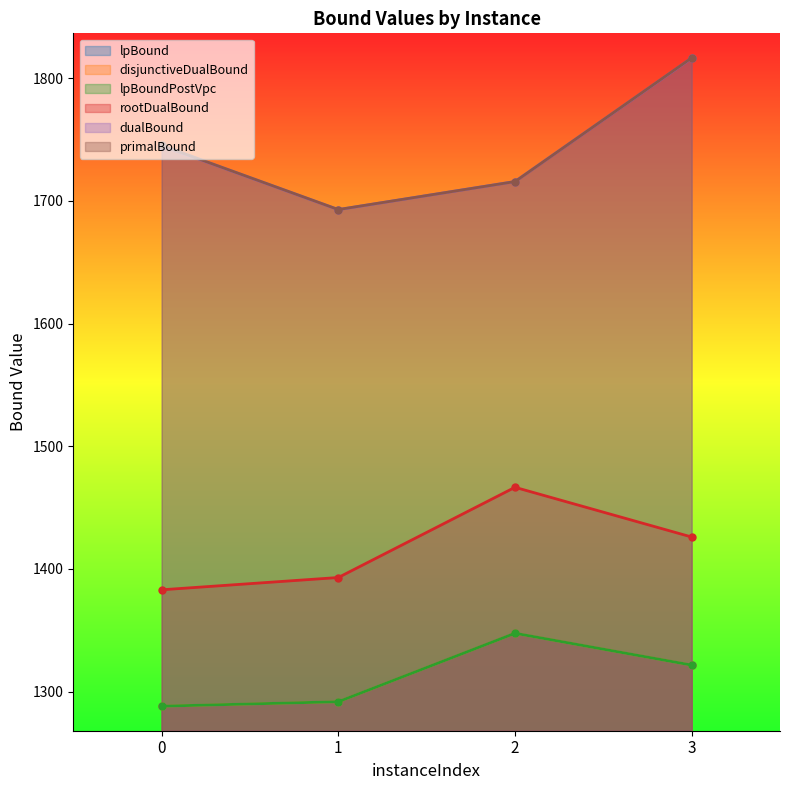

Reading left to right, transcribe all the data shown in this chart.

lpBound: 1288.1	1291.7	1347.5	1321.6
disjunctiveDualBound: 1288.1	1291.7	1347.5	1321.6
lpBoundPostVpc: 1288.1	1291.7	1347.5	1321.6
rootDualBound: 1383.0	1393.0	1466.5	1426.0
dualBound: 1745.0	1692.8	1715.7	1816.3
primalBound: 1745.1	1692.9	1715.7	1816.5